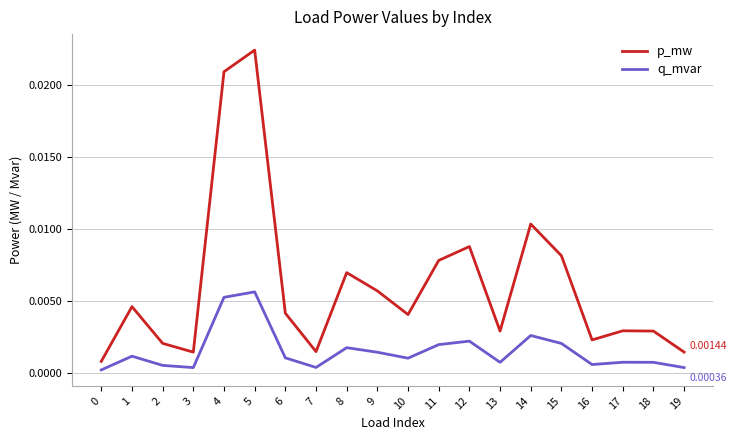

Which series changed the most between 14 and 18?

p_mw